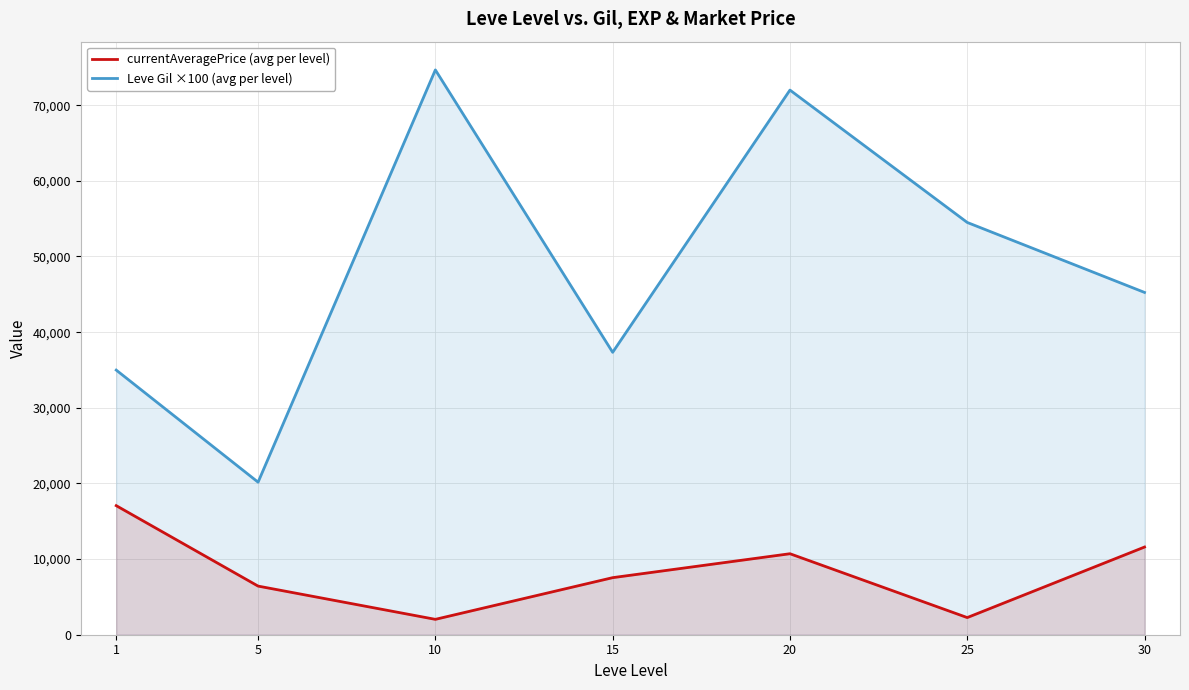

True or false: currentAveragePrice (avg per level) and Leve Gil ×100 (avg per level) cross at least once.

False